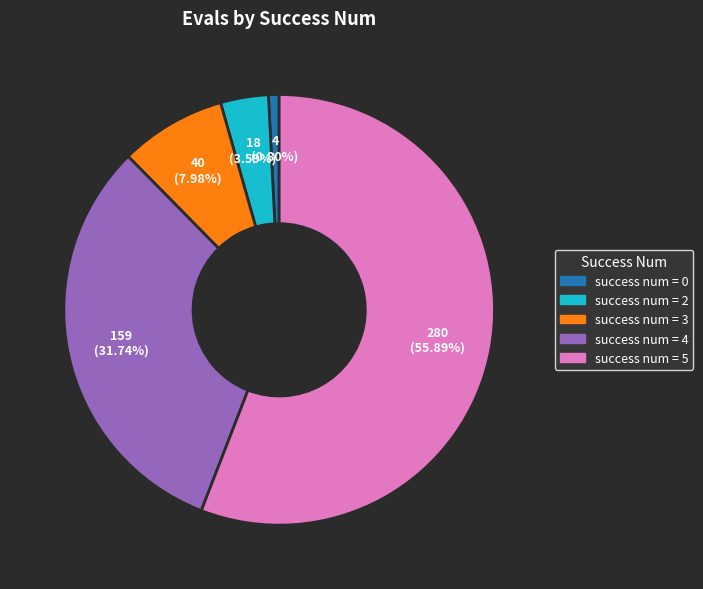

How many slices are in this pie chart?

5